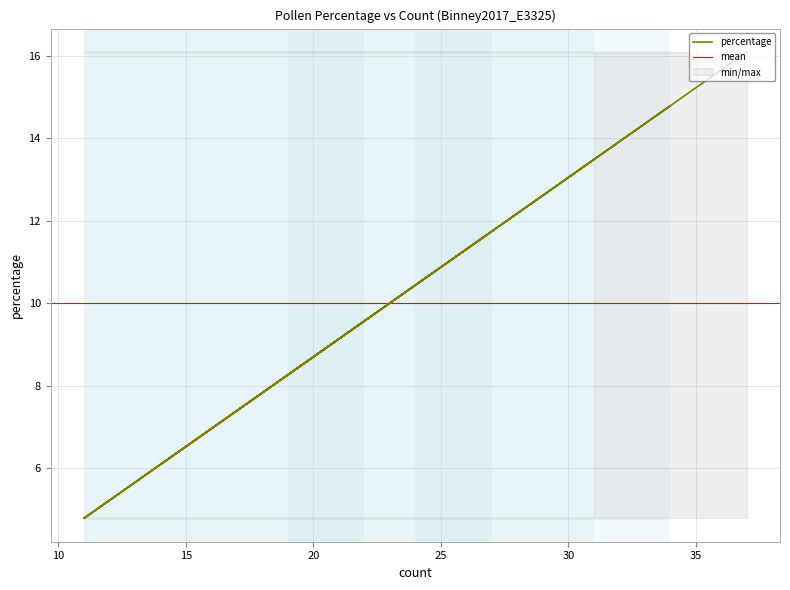

At which category does the chart reach its peak across all series?

37